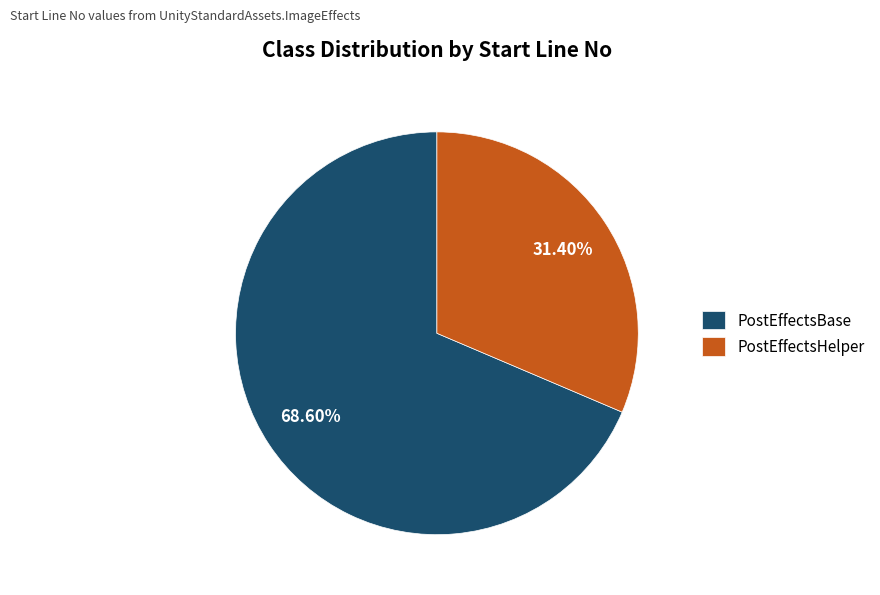

Which has a higher value, PostEffectsBase or PostEffectsHelper?

PostEffectsBase